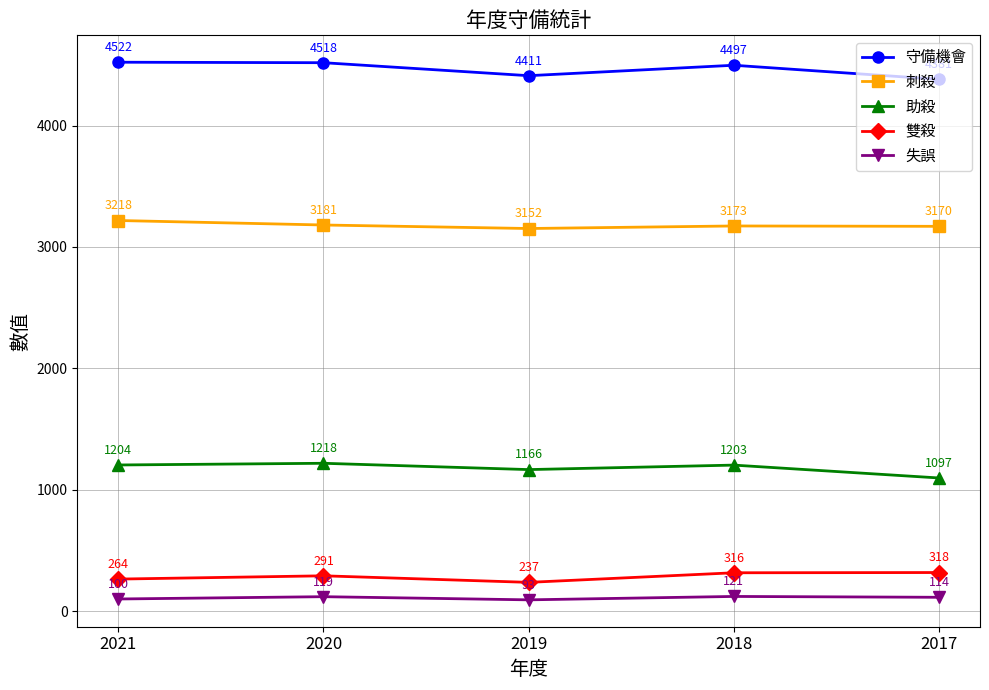

What is the greatest value displayed?

4522